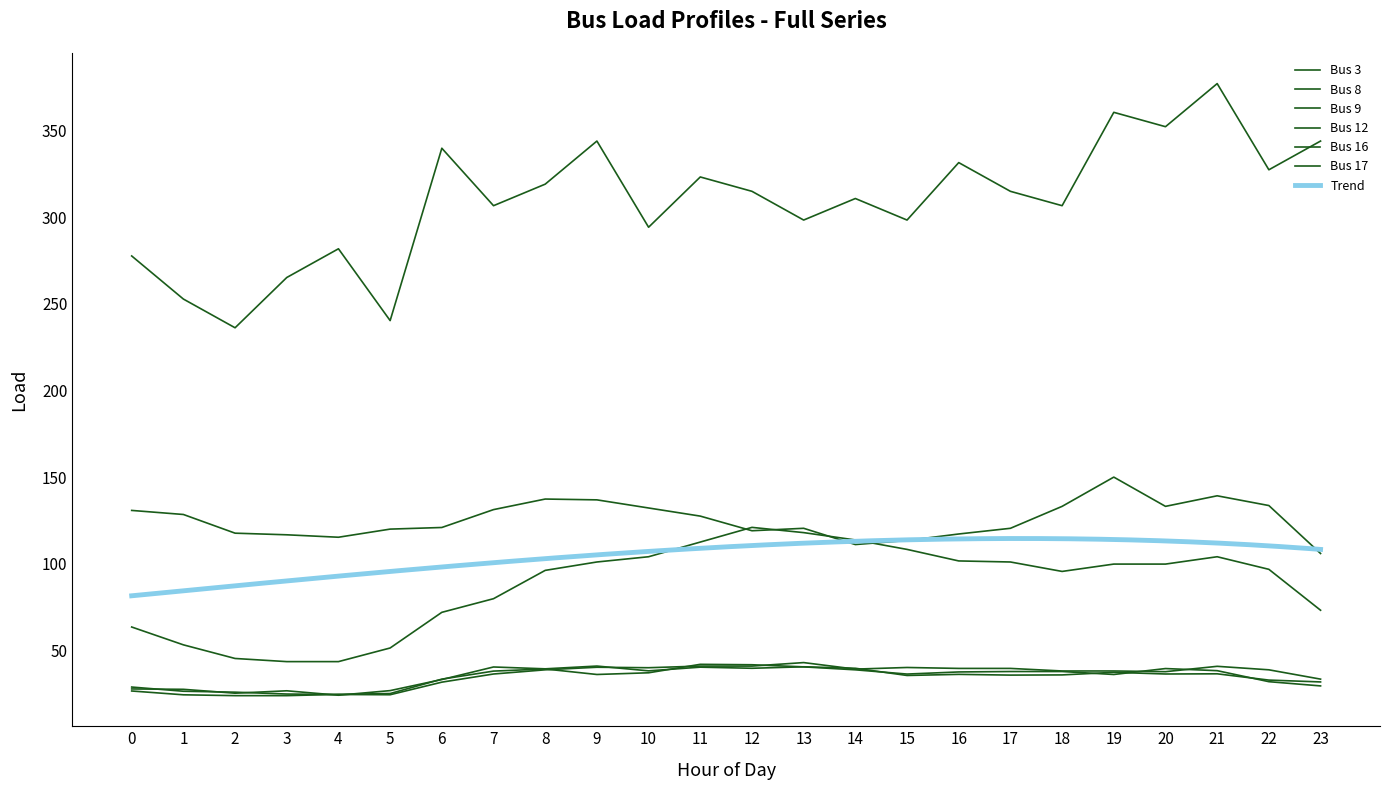

True or false: Bus 16 and Bus 12 intersect in this chart.

False